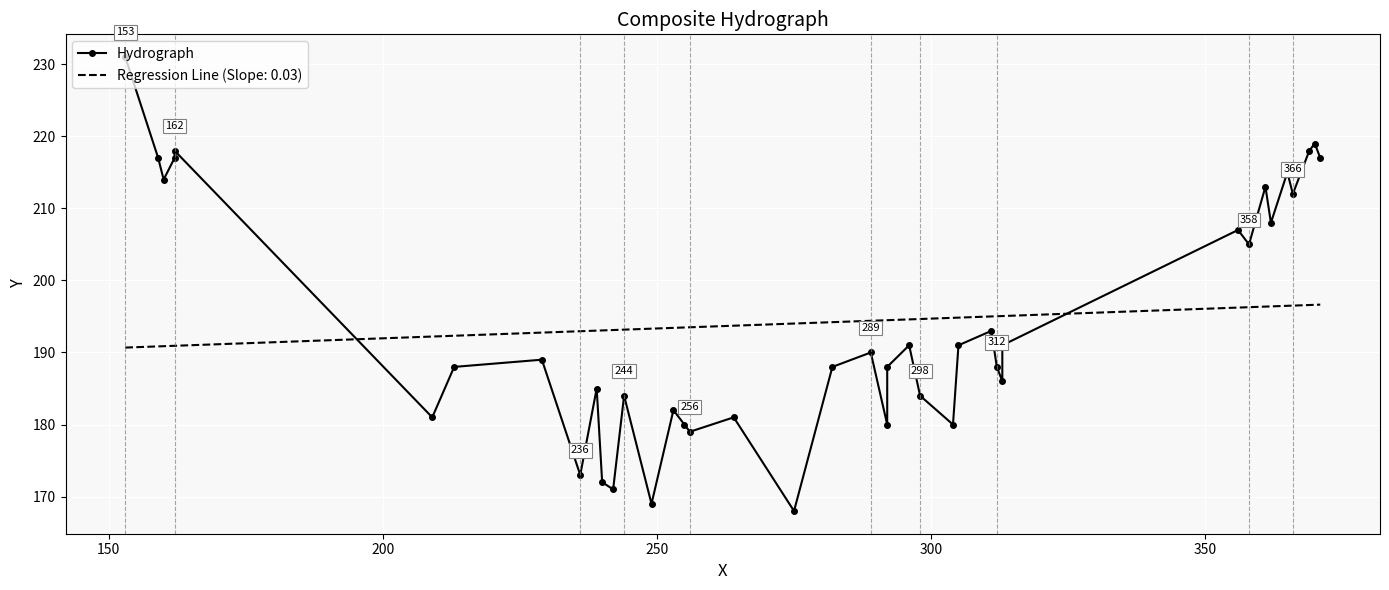

What is the maximum value shown in the chart?

231